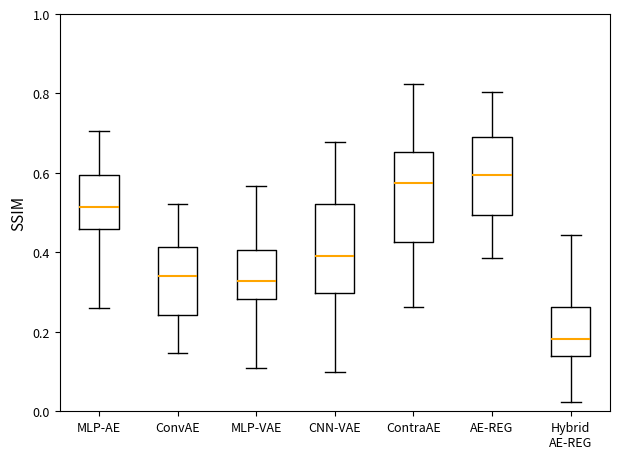

Reading left to right, transcribe this box plot: for each box, give where its median line is, the range the box spans, and where its two whiskers end, as read against the y-axis. The values are not printed on the chart, so give them approximately, as read against the axis.

MLP-AE: median 0.52, box 0.46 to 0.60, whiskers 0.26 to 0.70
ConvAE: median 0.34, box 0.24 to 0.42, whiskers 0.14 to 0.52
MLP-VAE: median 0.32, box 0.28 to 0.40, whiskers 0.10 to 0.56
CNN-VAE: median 0.40, box 0.30 to 0.52, whiskers 0.10 to 0.68
ContraAE: median 0.58, box 0.42 to 0.66, whiskers 0.26 to 0.82
AE-REG: median 0.60, box 0.50 to 0.70, whiskers 0.38 to 0.80
Hybrid AE-REG: median 0.18, box 0.14 to 0.26, whiskers 0.02 to 0.44